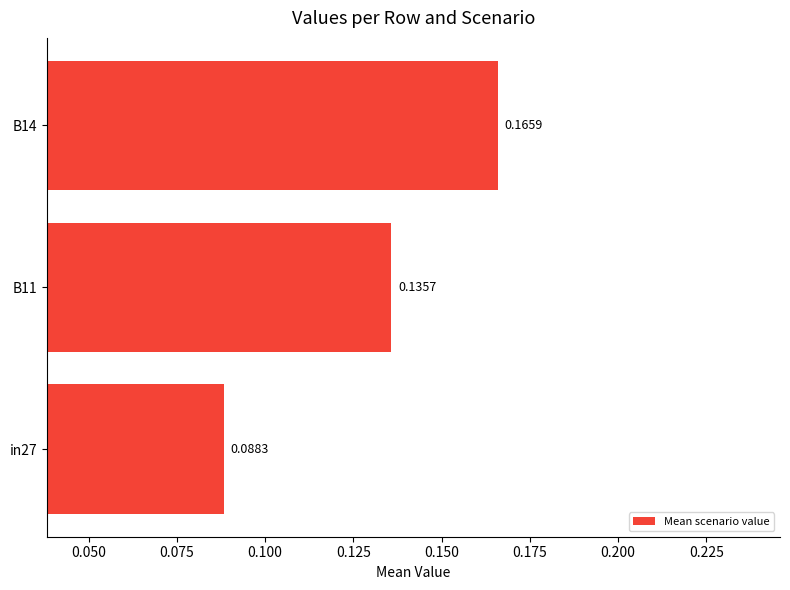

Rank the categories by value from lowest to highest.

in27, B11, B14